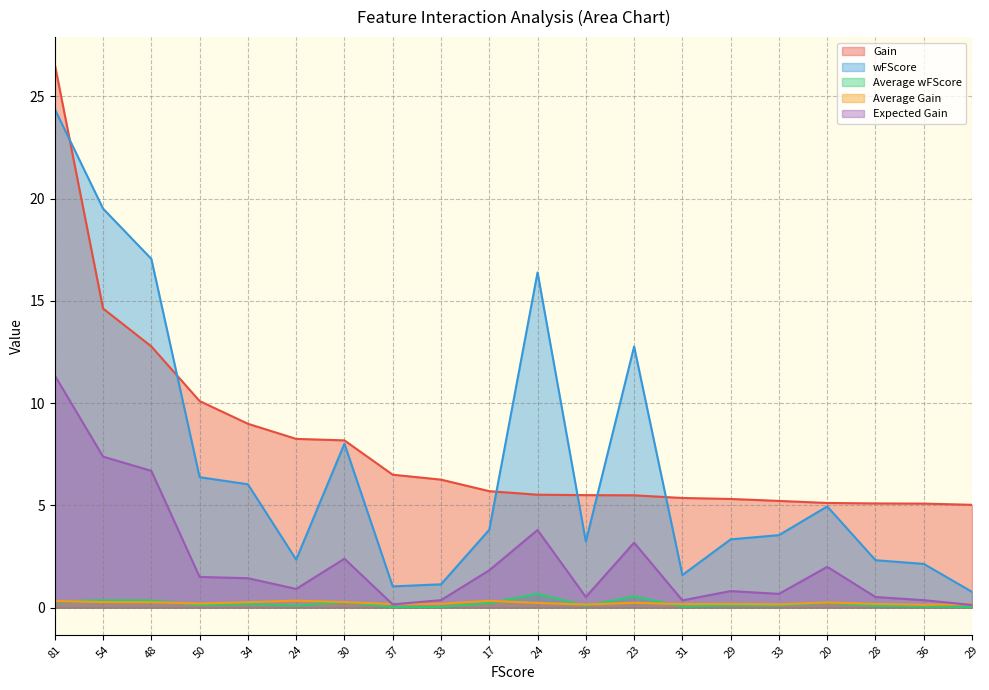

At how many categories does at least one series exceed 18?

2